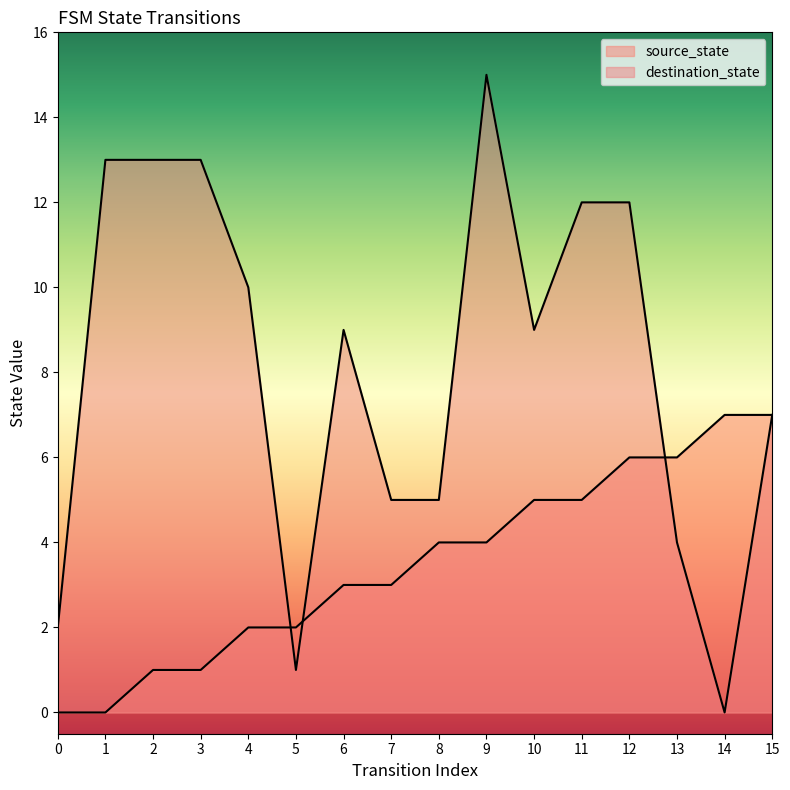

Is the value of destination_state at 9 greater than the value of source_state at 5?

Yes